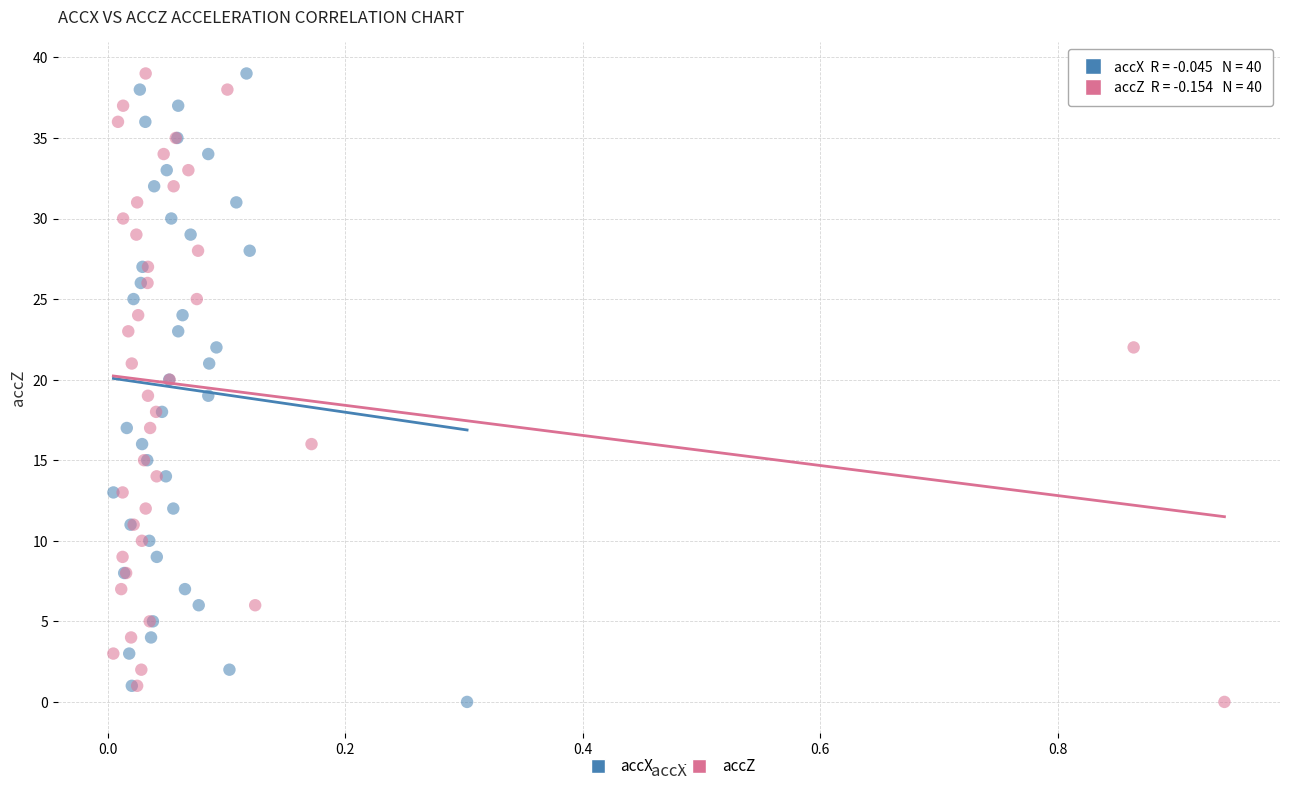

What are all the series names shown in the legend?

accX, accZ